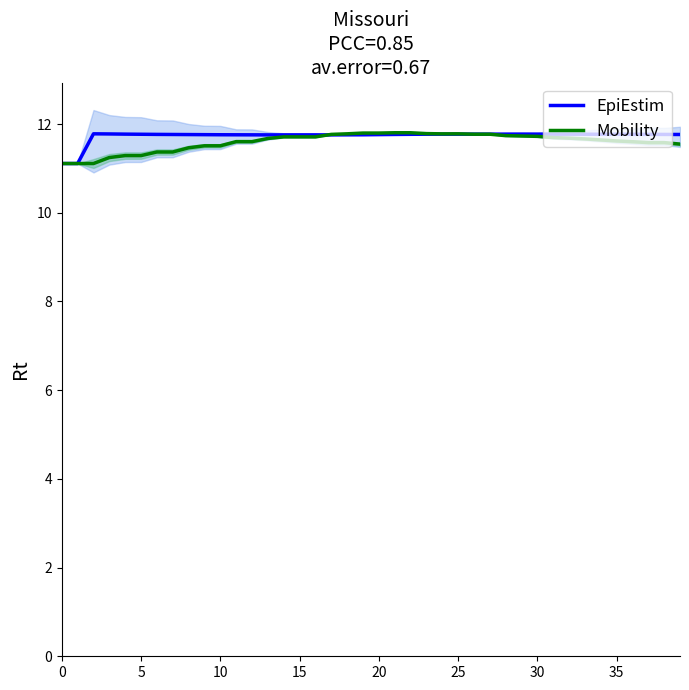

Rank the series by their average value, from highest to lowest.

EpiEstim, Mobility